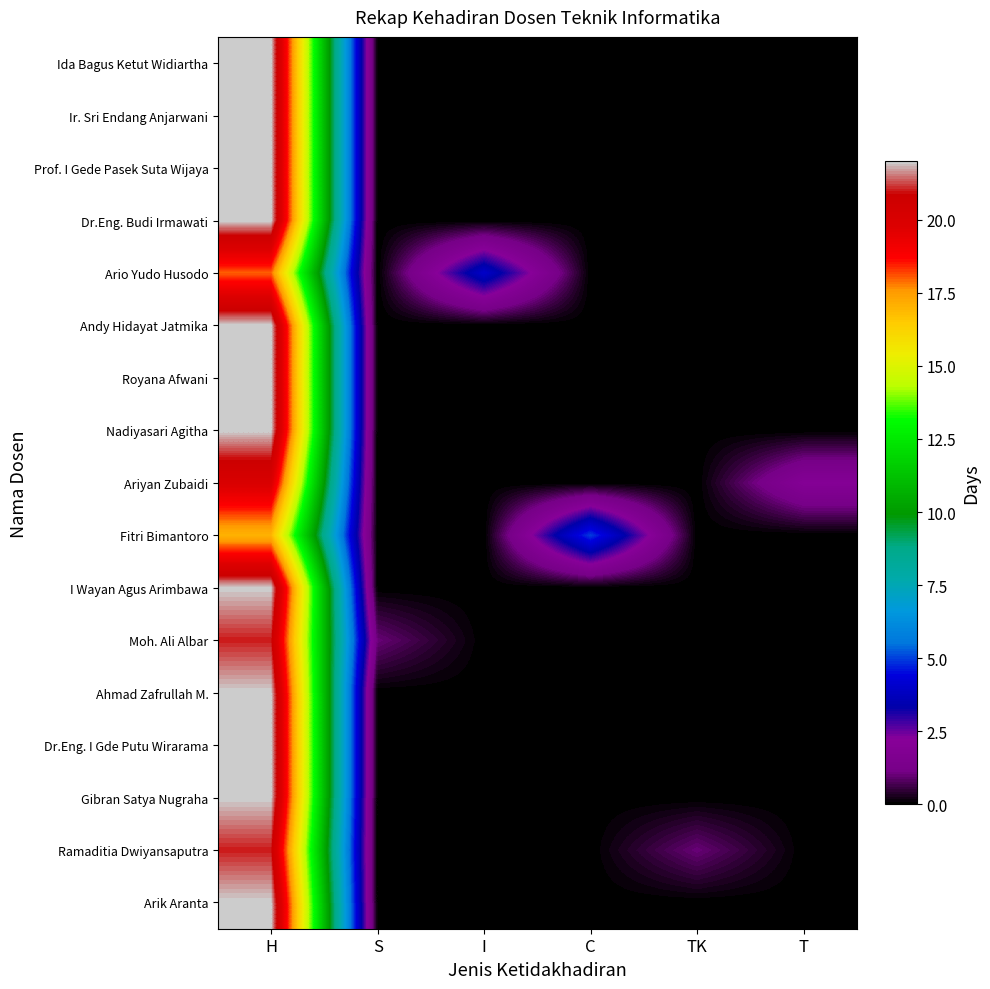

Which has a higher value, T or C?

T